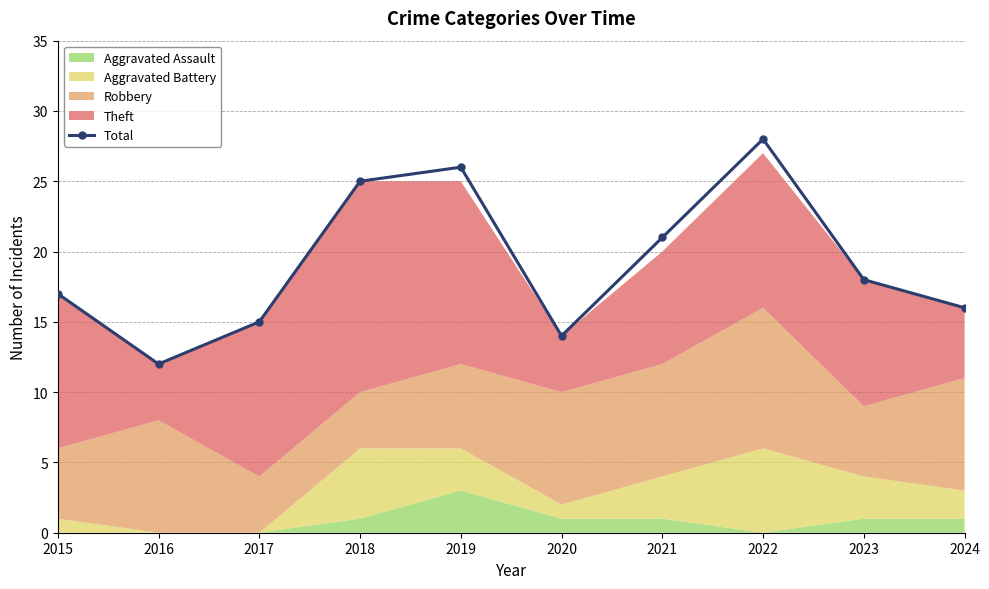

What is the difference between the values at 2015 and 2024?

1